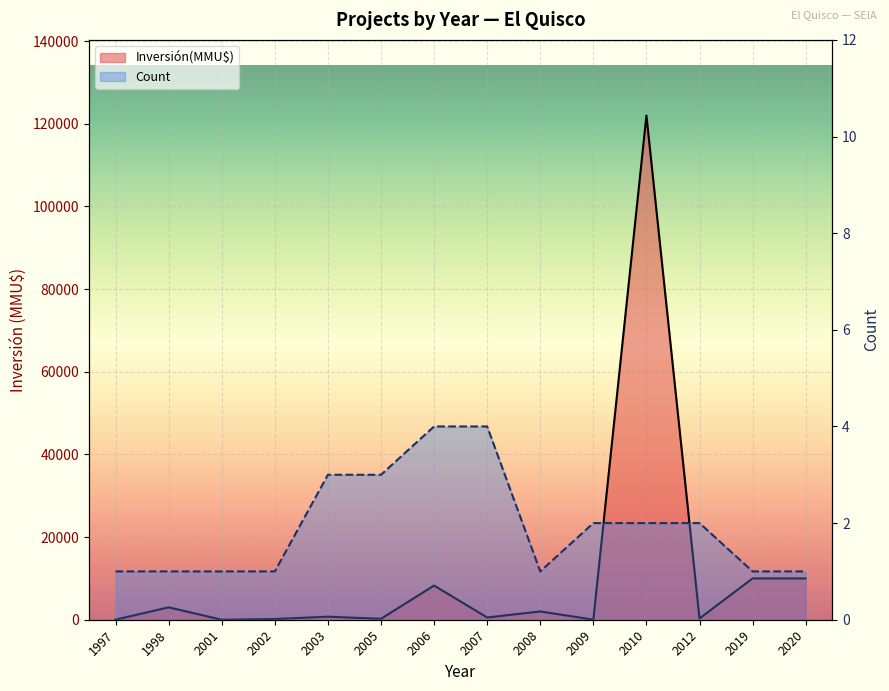

The value of Inversión(MMU$) line at 2020 is 10000. True or false?

True